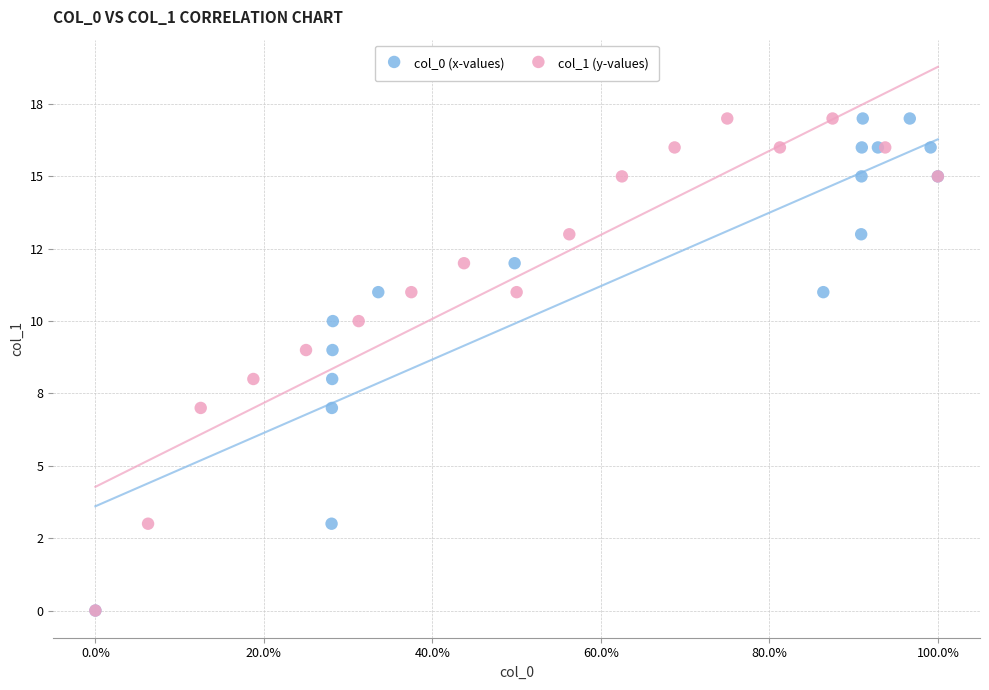

What are all the series names shown in the legend?

col_0 (x-values), col_1 (y-values)